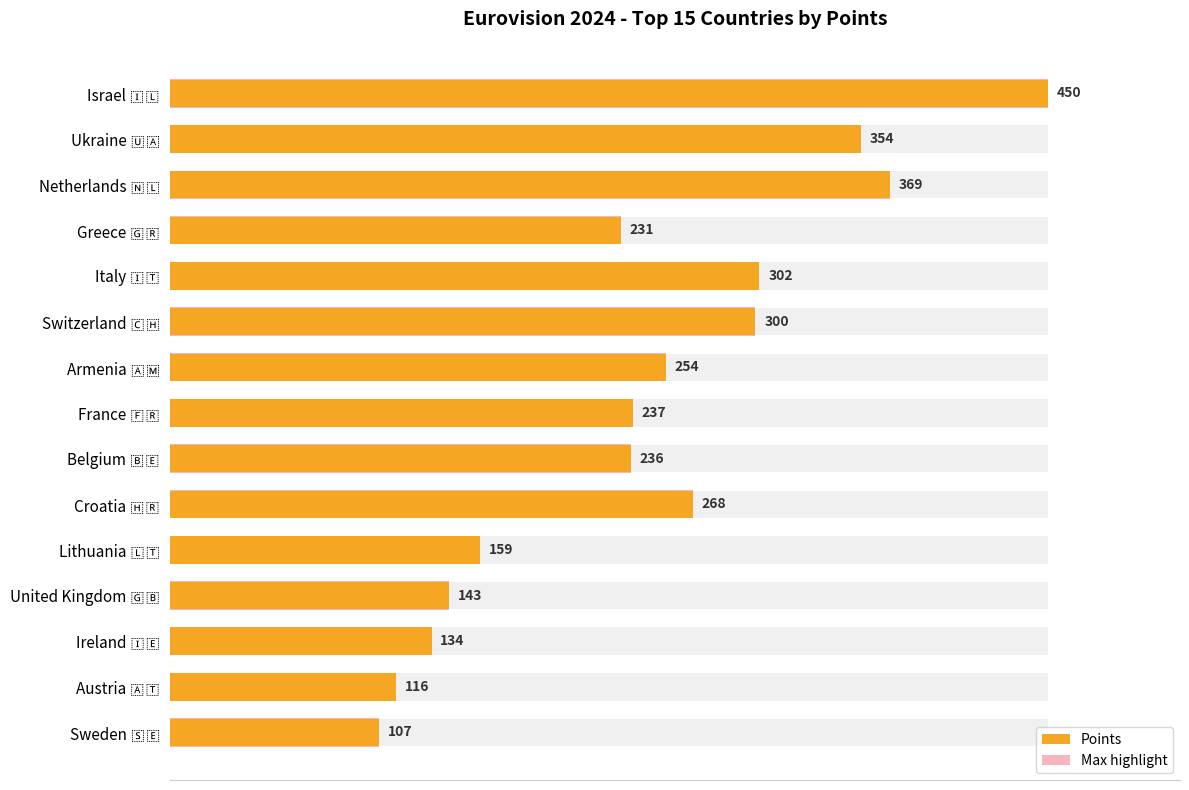

Read the Max highlight value at Greece 🇬🇷, to the nearest 5.

230